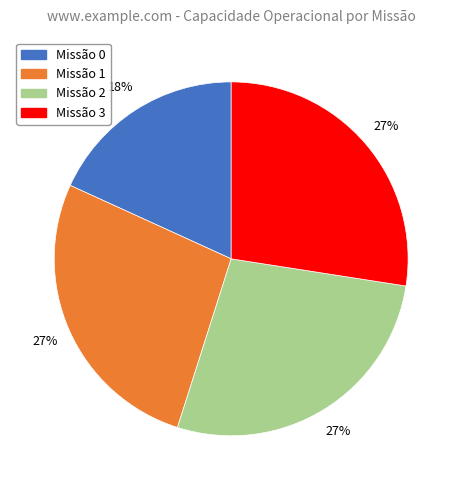

Is there a majority slice in this chart?

No